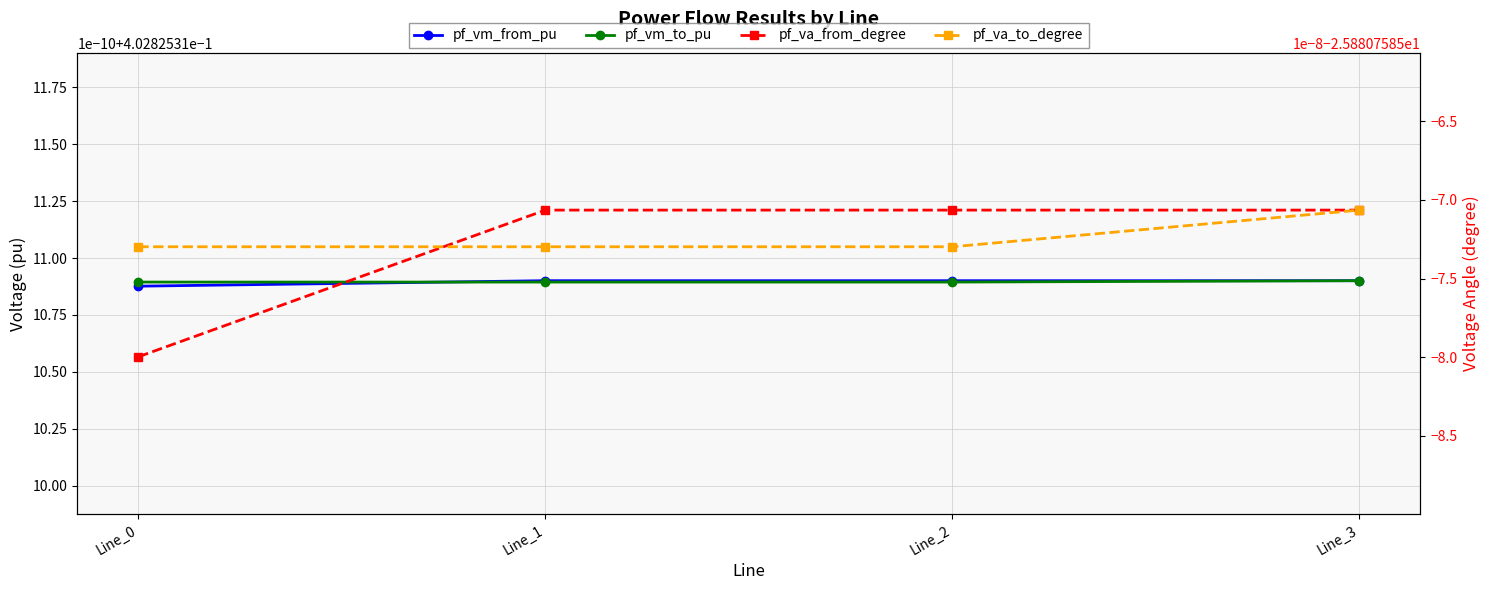

Is the value of pf_vm_to_pu at Line_1 greater than the value of pf_va_to_degree at Line_2?

Yes